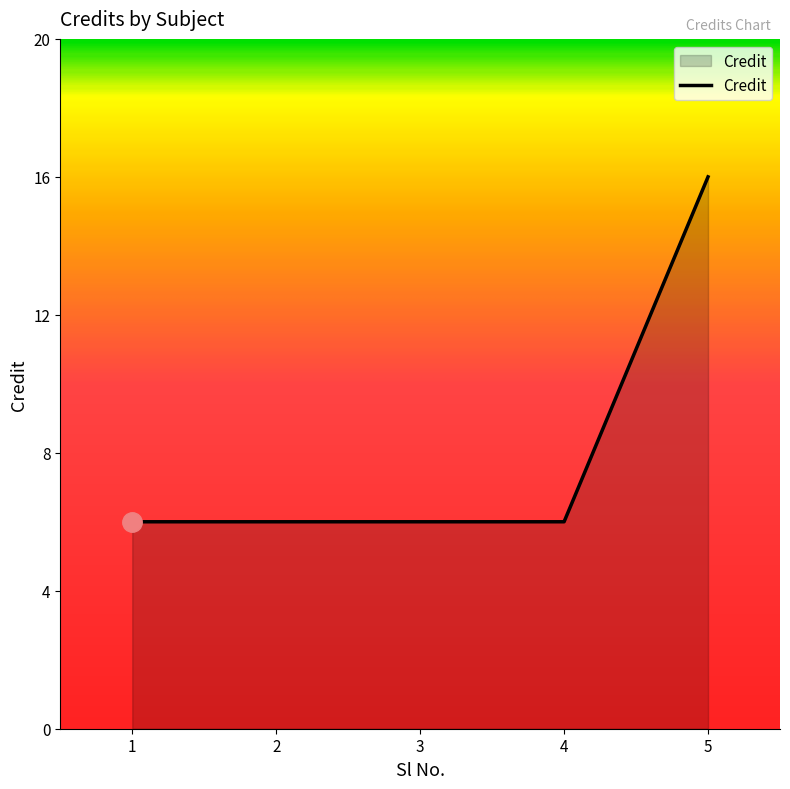

Is it true that the value at 1 is 2?

False